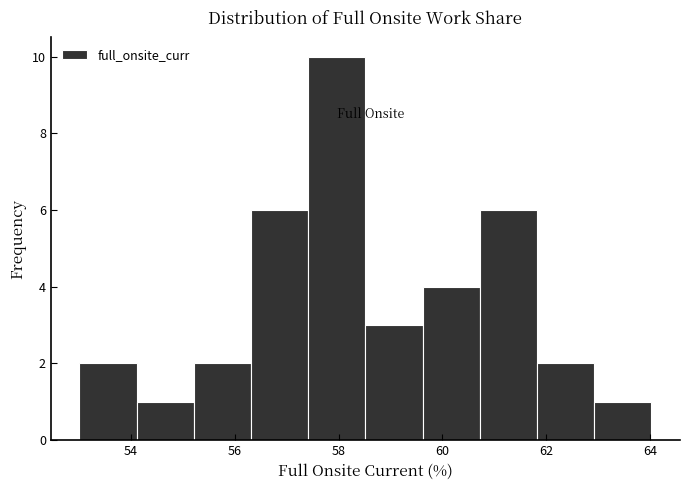

Reading left to right, transcribe this chart: for each bar, give the range it covers on the x-axis and its height. Neither the bar edges nor the heights are printed on the chart, so give them approximately, as read against the axes.

53.0 to 54.2: 2
54.2 to 55.2: 1
55.2 to 56.4: 2
56.4 to 57.4: 6
57.4 to 58.6: 10
58.6 to 59.6: 3
59.6 to 60.8: 4
60.8 to 61.8: 6
61.8 to 63.0: 2
63.0 to 64.0: 1